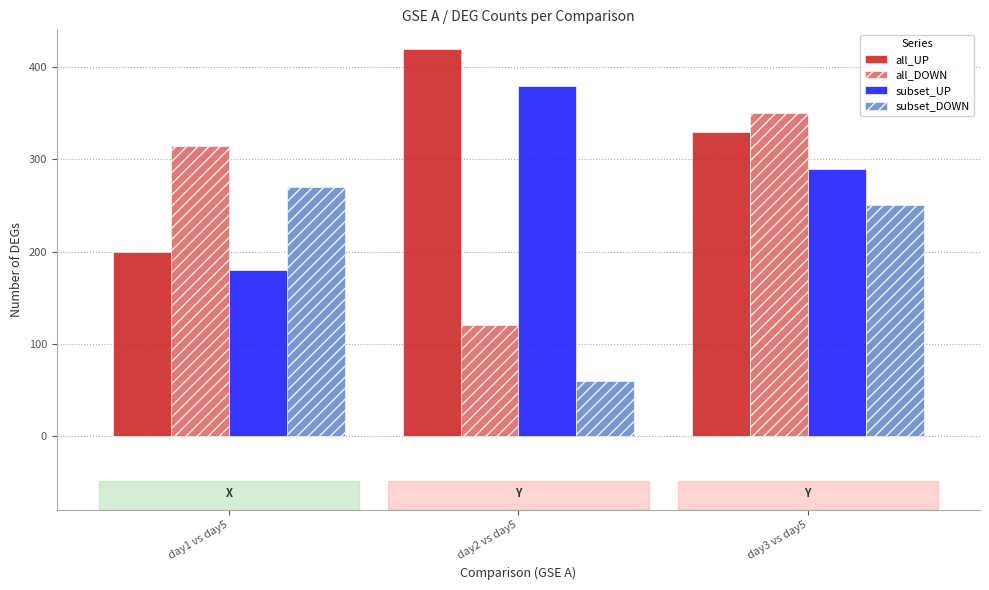

What are all the series names shown in the legend?

all_UP, all_DOWN, subset_UP, subset_DOWN